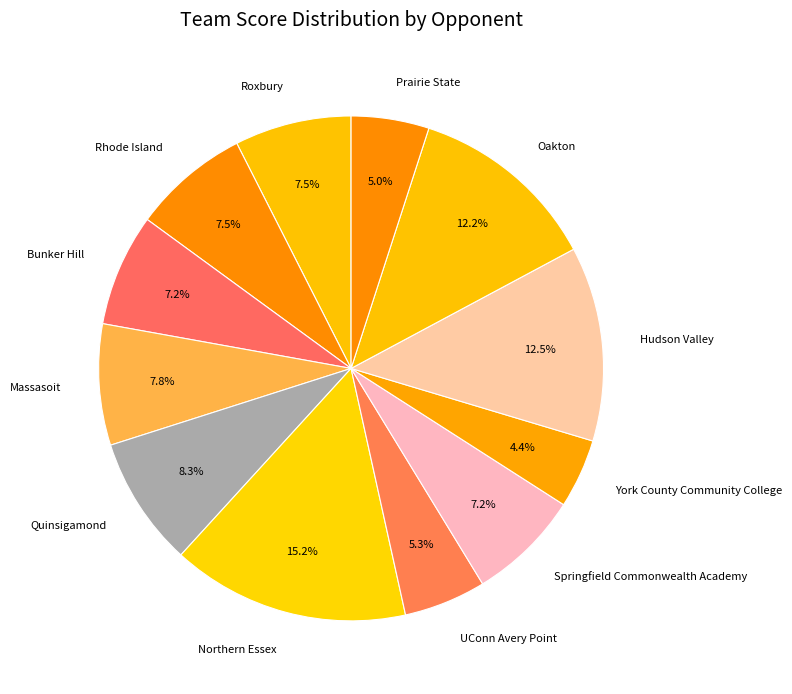

What percentage is NOT represented by UConn Avery Point?

94.7%